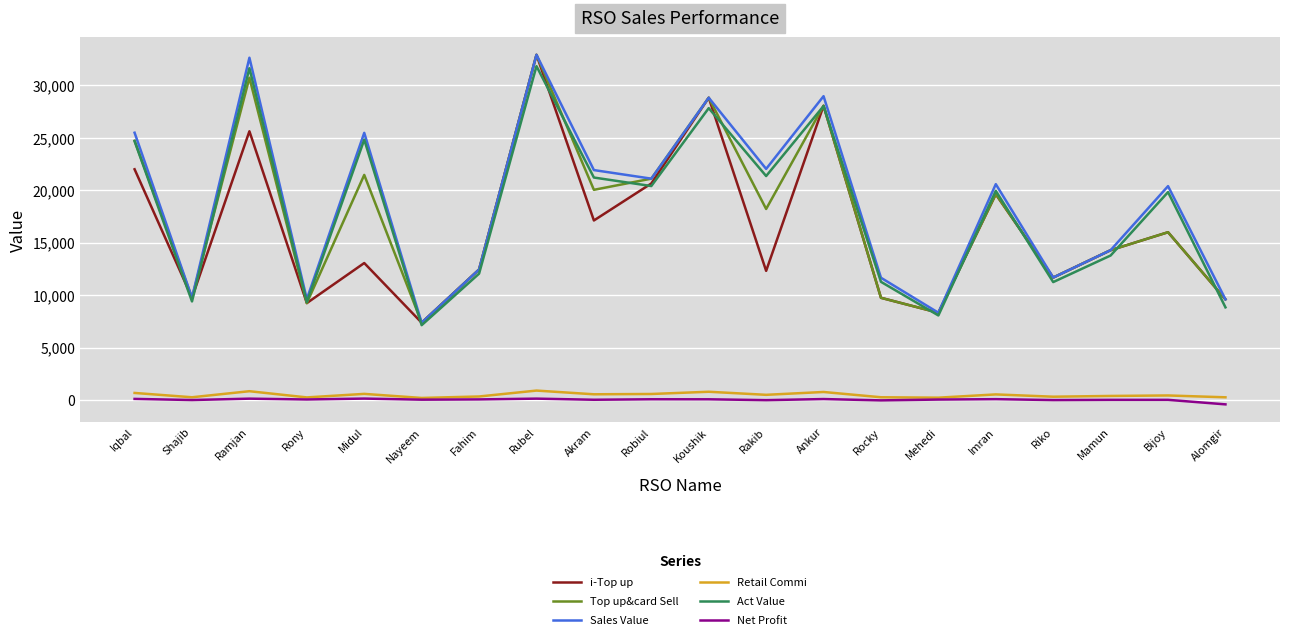

True or false: Top up&card Sell has a value of 9749.0 at Rocky.

True